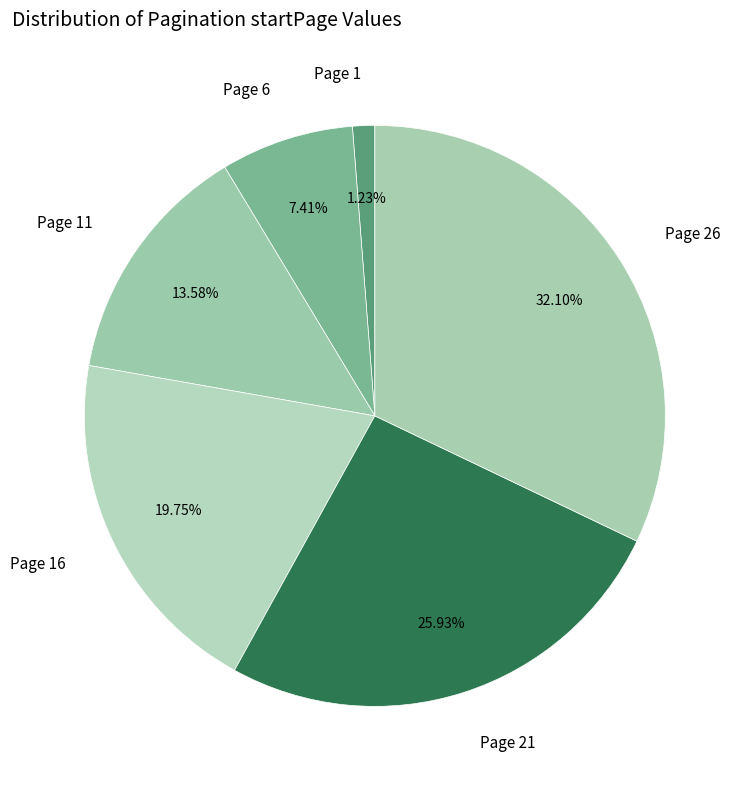

Which has a higher value, Page 26 or Page 16?

Page 26